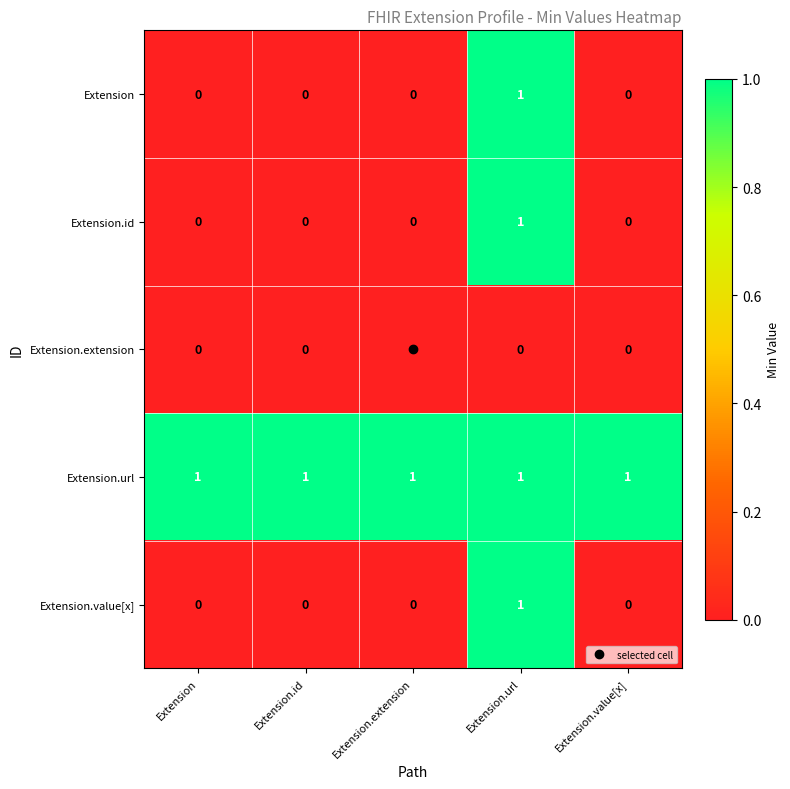

What is the total value across all series at Extension.id?

1